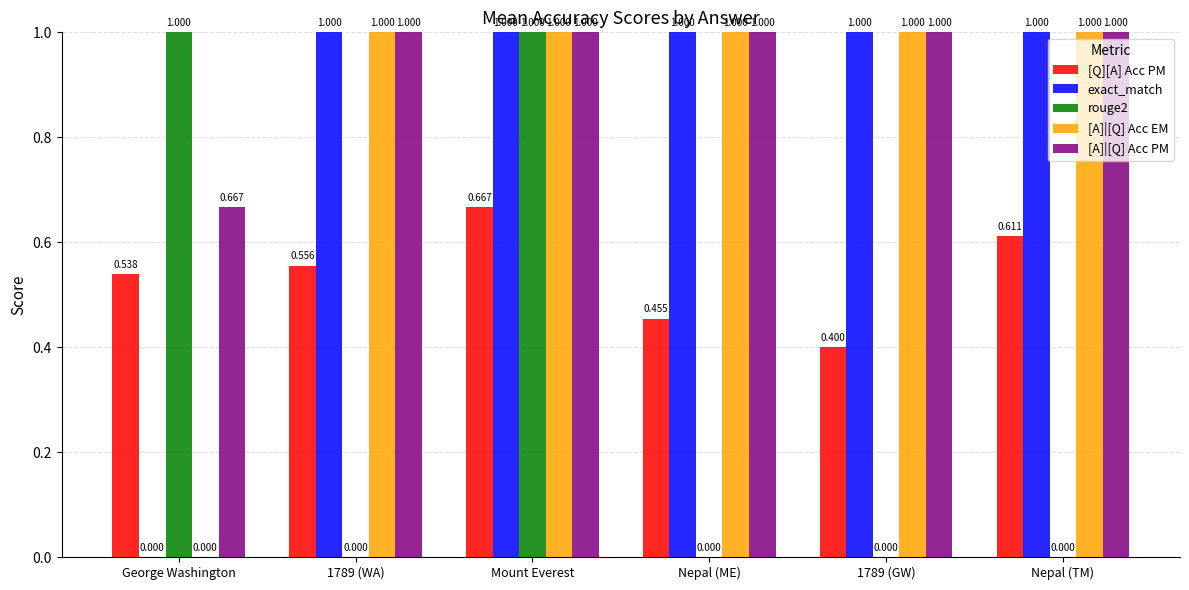

At which category is the sum across all series the highest?

Mount Everest